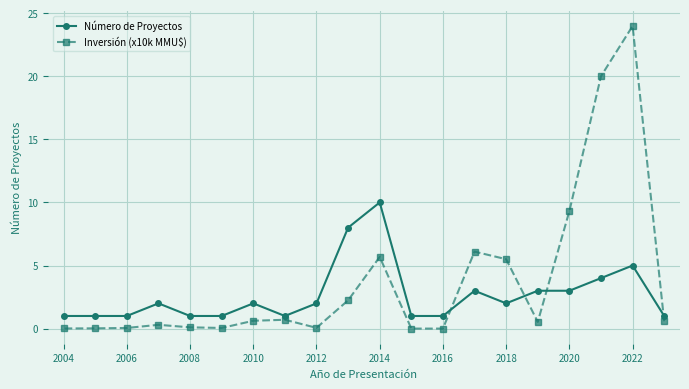

What is the difference between the second highest and second lowest values in the Número de Proyectos series?

7.0